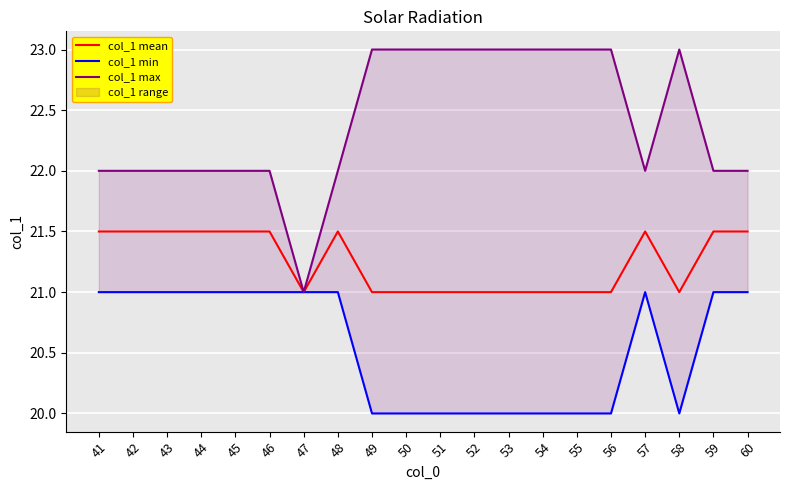

Which series has the largest total across all categories?

col_1 max